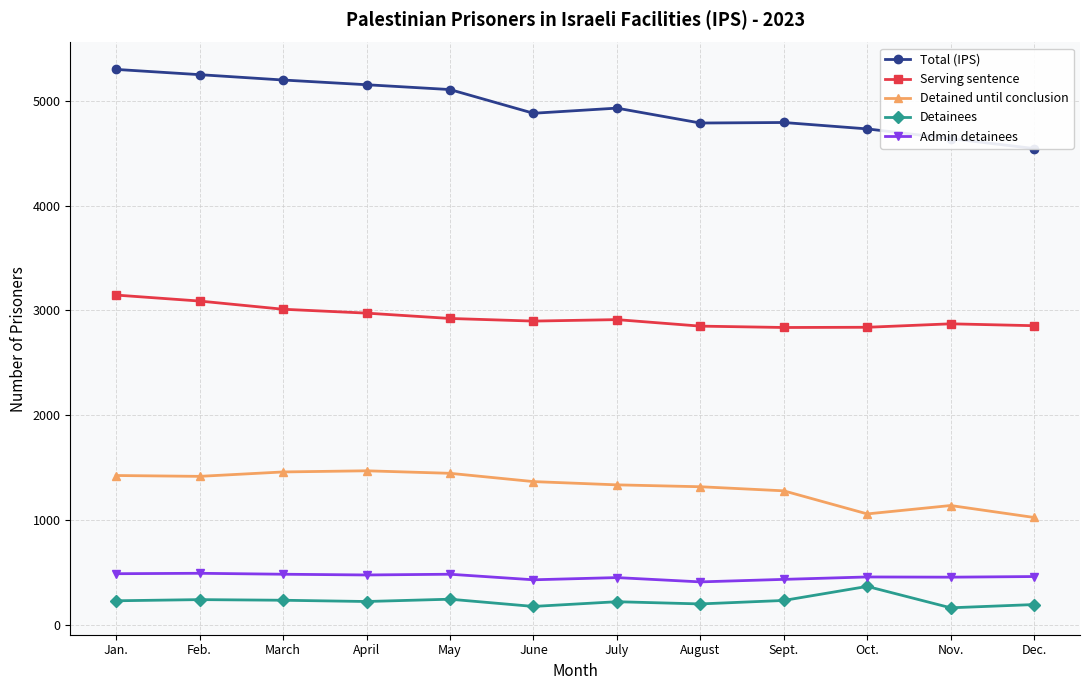

At which label is Detained until conclusion closest to 1249?

Sept.